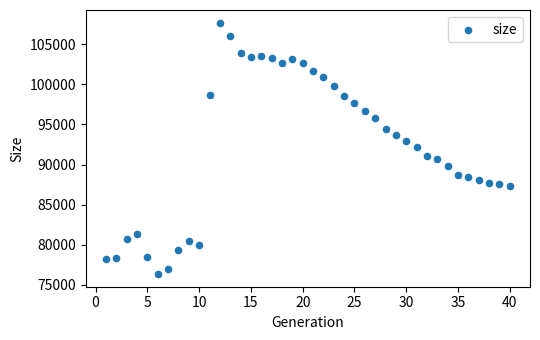

What is the range of Y values (max minus min)?

31401